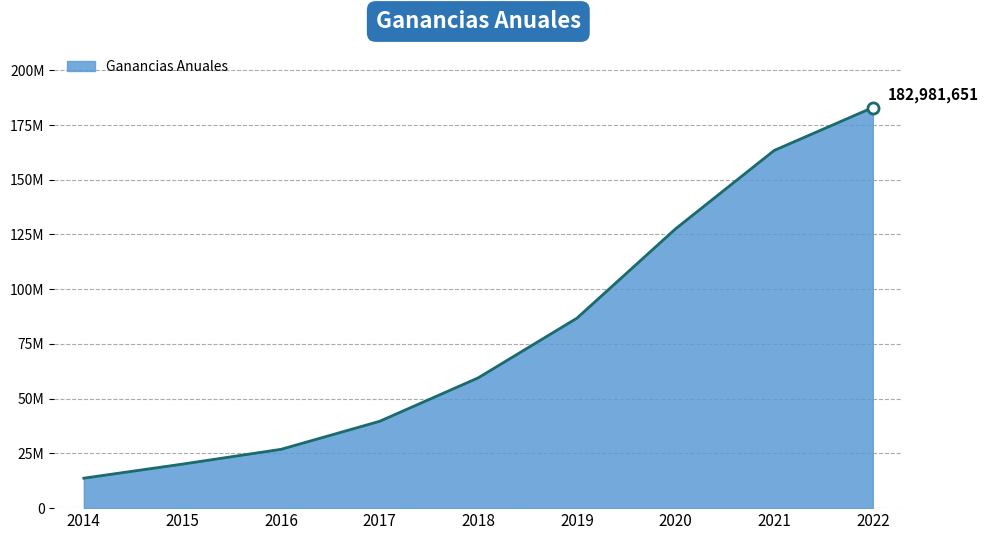

Between 2017 and 2020, which is larger?

2020